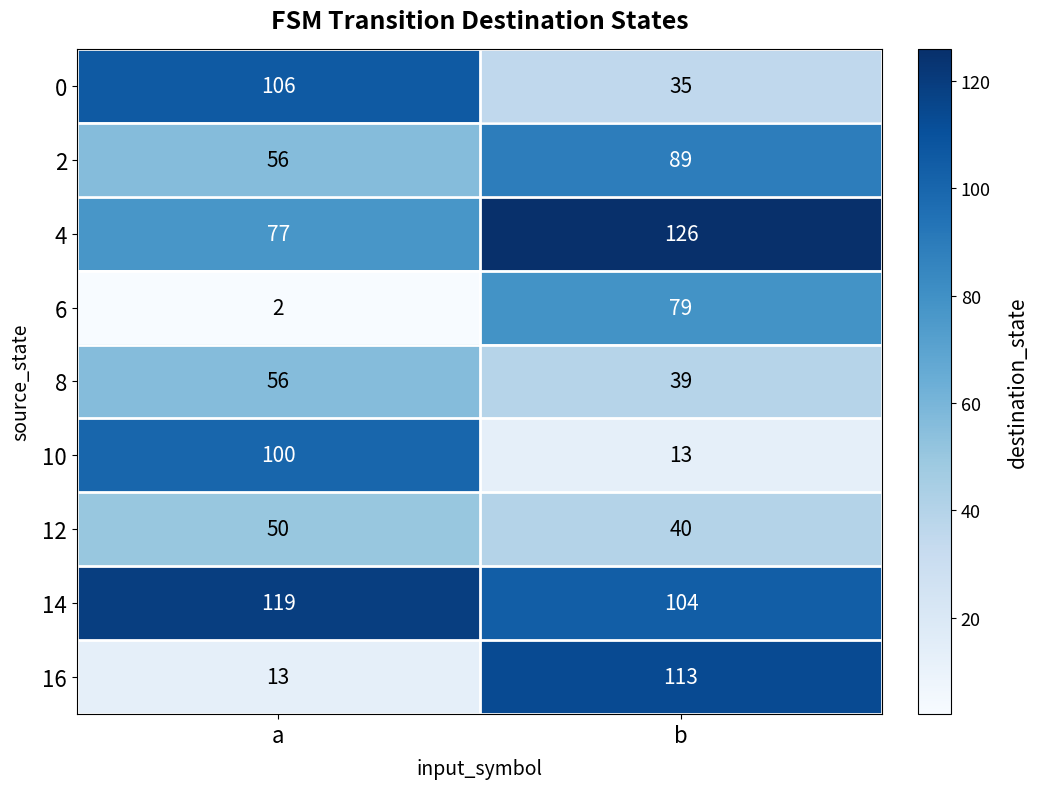

List the labels in order of 2 value, smallest first.

a, b